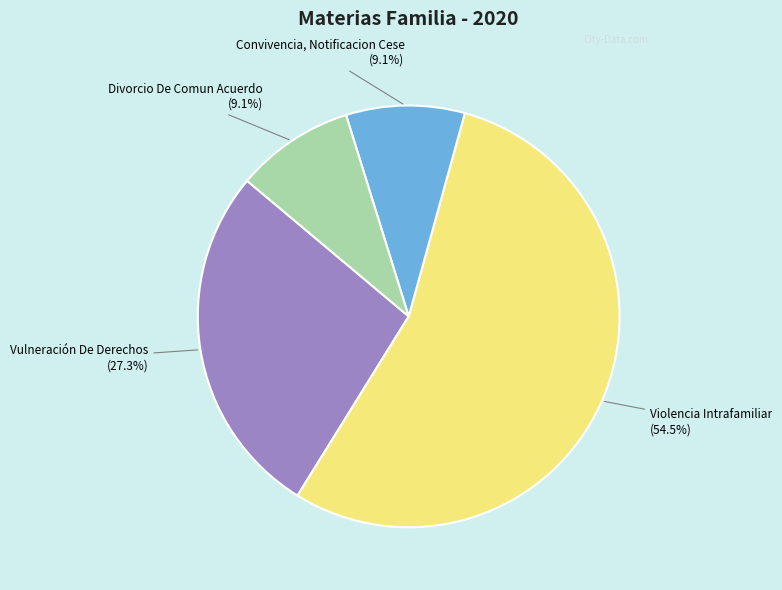

How many slices are in this pie chart?

4